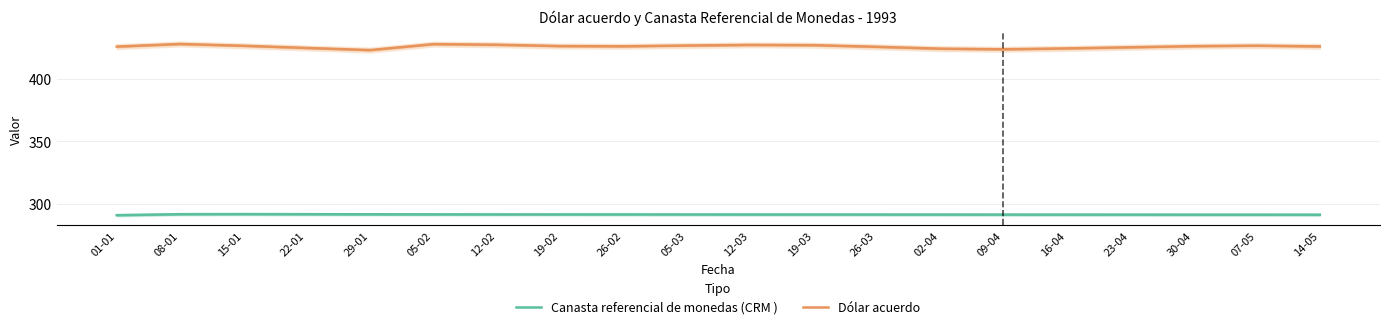

How many data points in Dólar acuerdo are above 426?

9